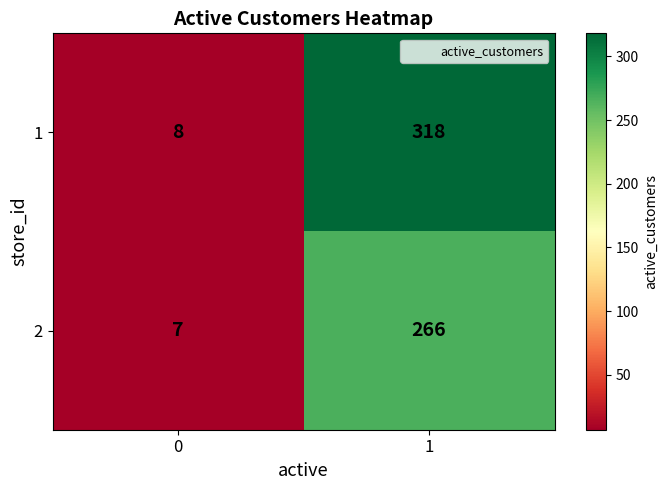

What is the difference between the maximum and minimum values in the 2 series?

259